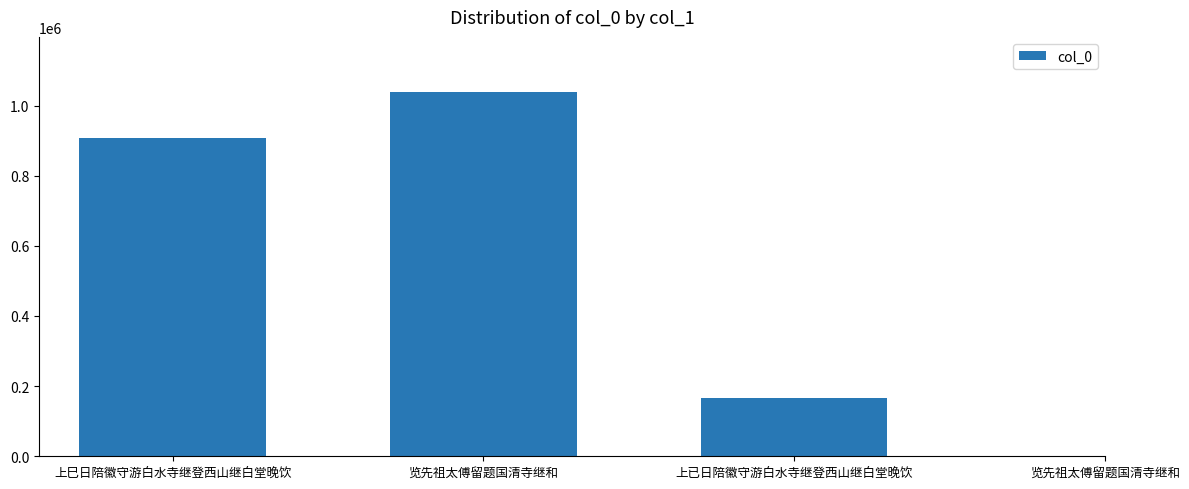

How many bars are there in total?

4